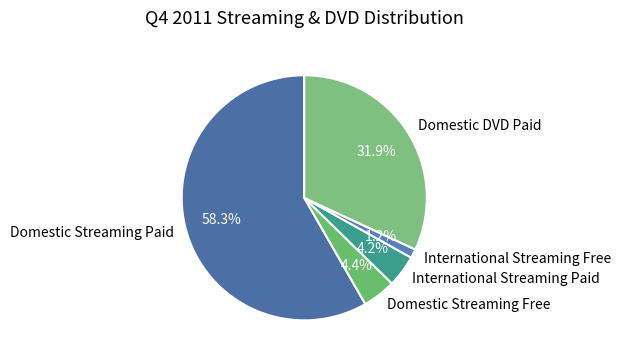

To the nearest percent, what is the difference between the largest and smallest slice percentages?

57%